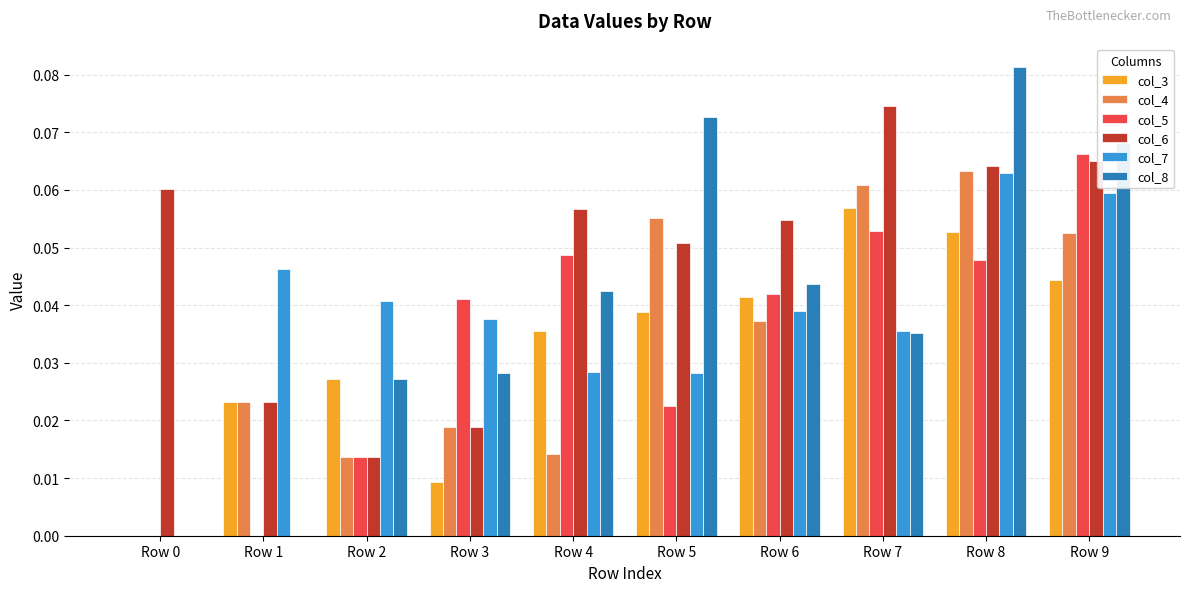

Which category has the highest value across all series?

Row 8